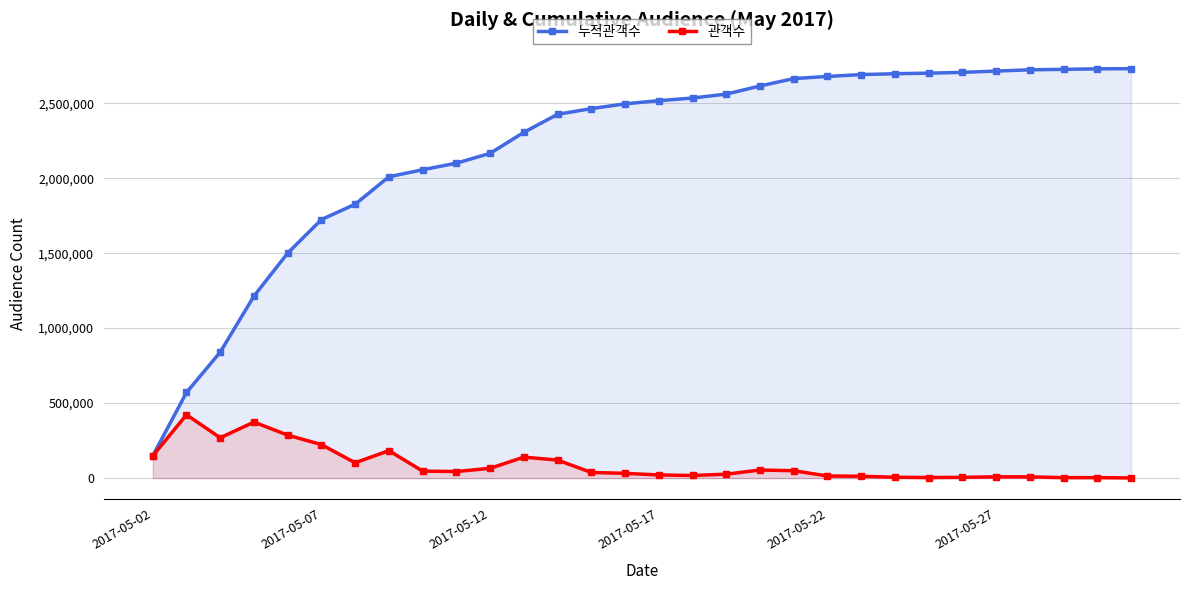

What are all the series names shown in the legend?

누적관객수, 관객수